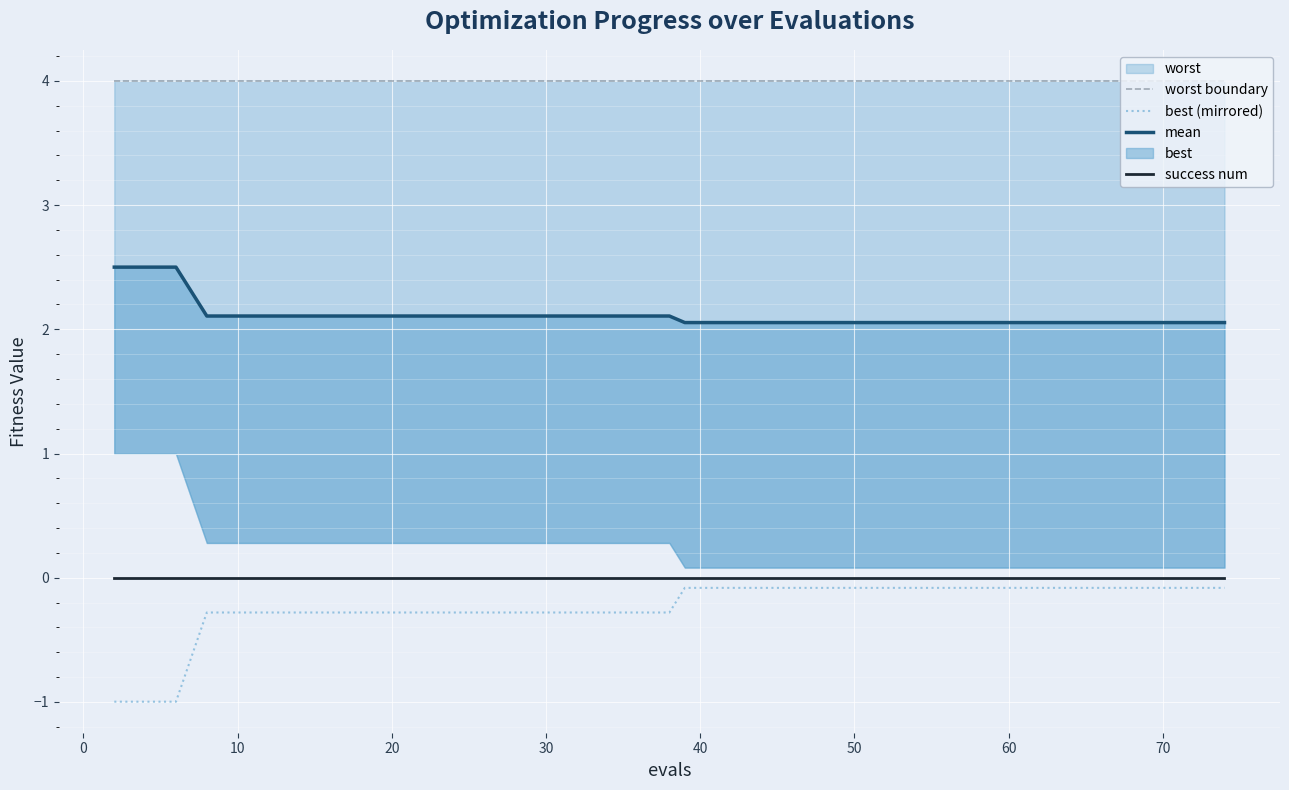

What is the minimum value for best (mirrored)?

-1.0